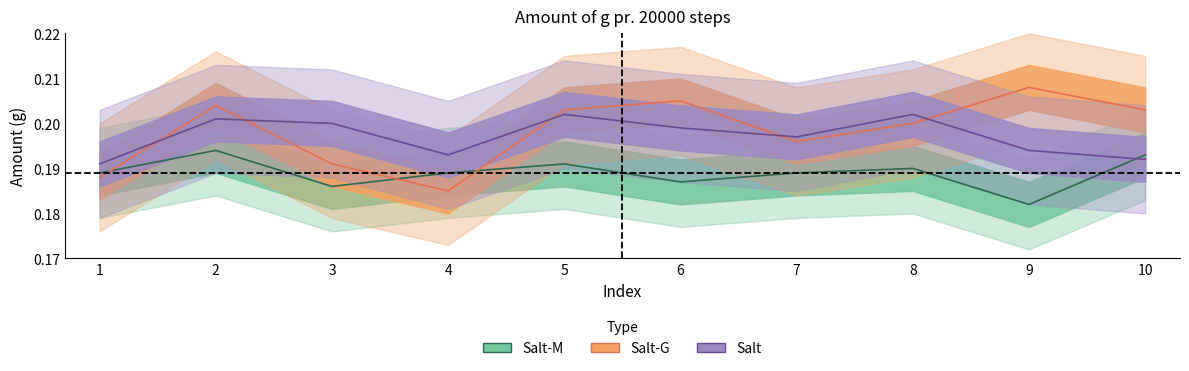

At how many categories does at least one series exceed 0?

10